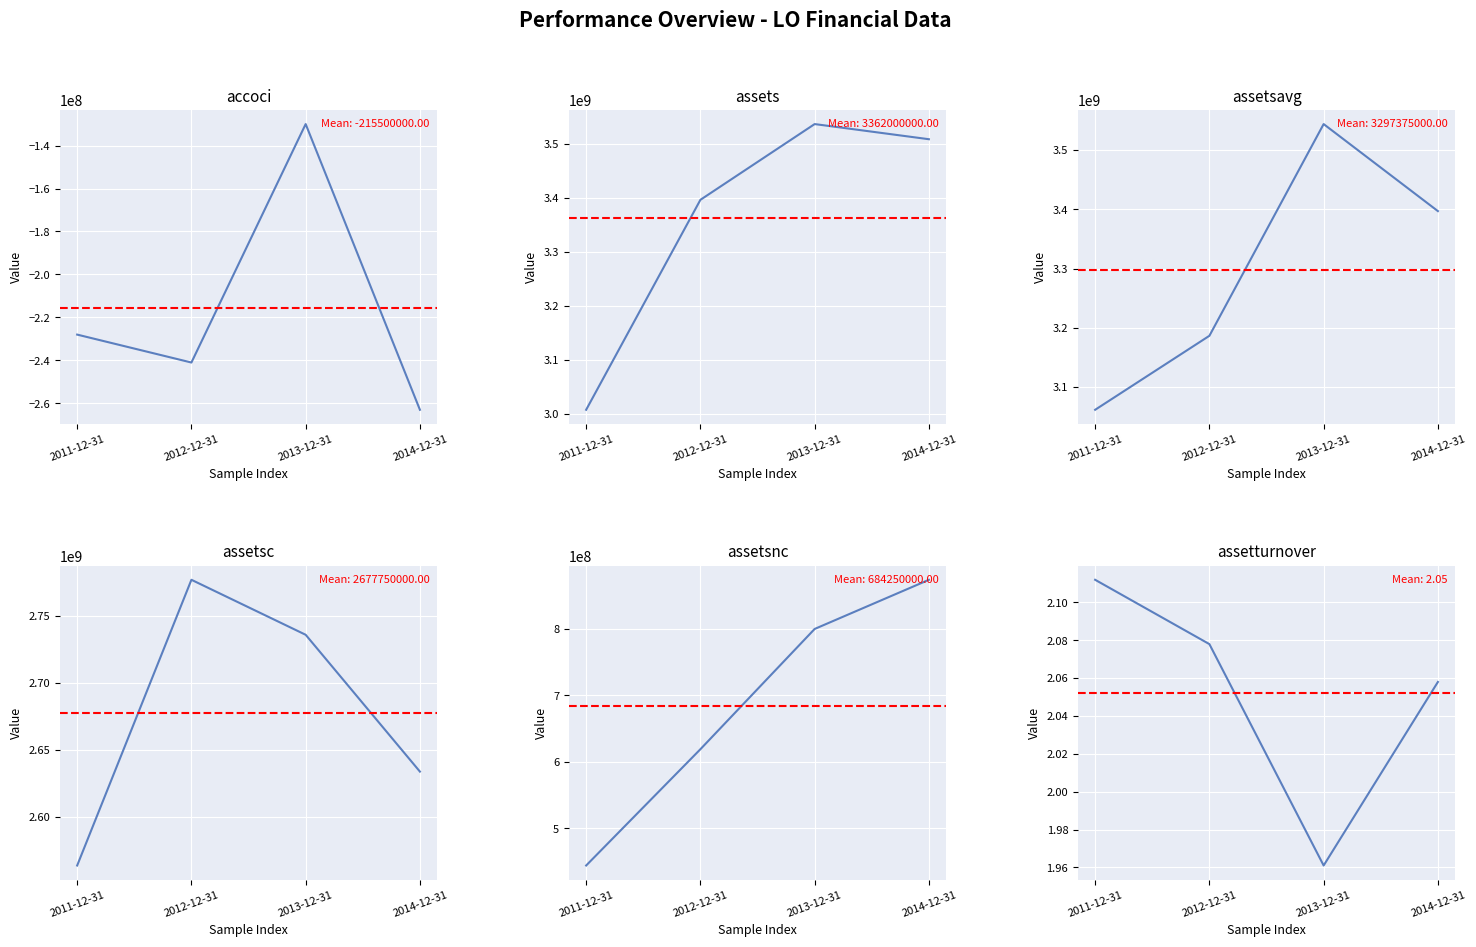

Reading left to right, transcribe all the data shown in this chart.

accoci: -228000000.0	-241000000.0	-130000000.0	-263000000.0
assets: 3008000000.0	3396000000.0	3536000000.0	3508000000.0
assetsavg: 3062000000.0	3186750000.0	3543750000.0	3397000000.0
assetsc: 2564000000.0	2777000000.0	2736000000.0	2634000000.0
assetsnc: 444000000.0	619000000.0	800000000.0	874000000.0
assetturnover: 2.1	2.1	2.0	2.1